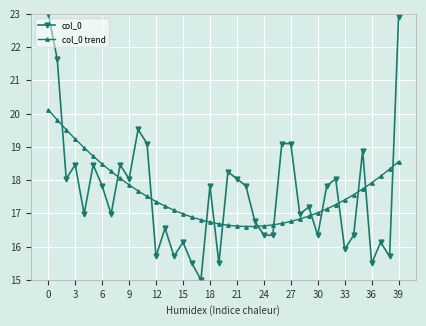

After their last crossing, which series has the higher values: col_0 trend or col_0?

col_0